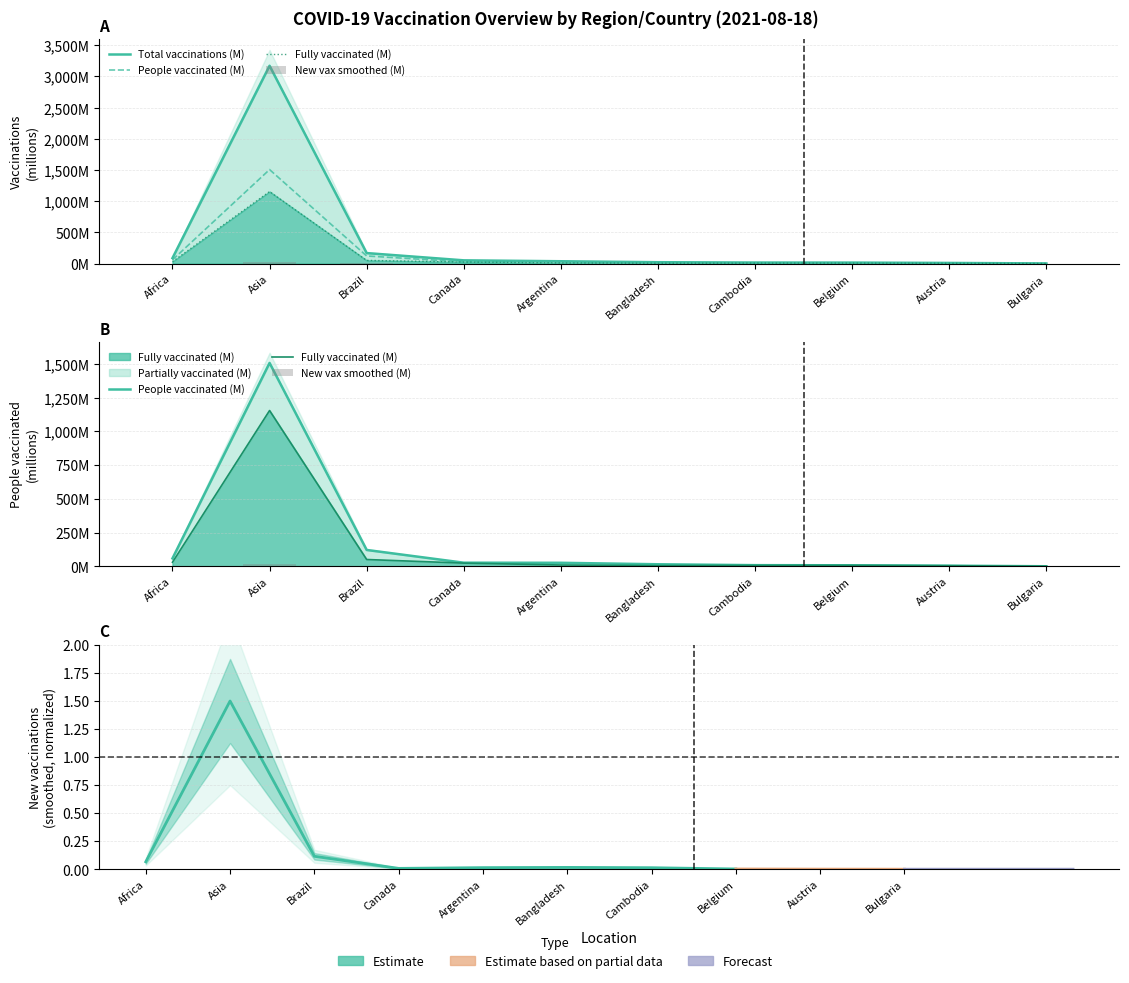

Reading left to right, transcribe all the data shown in this chart.

Total vaccinations (M): Africa=87.4	Asia=3171.0	Brazil=168.2	Canada=51.9	Argentina=37.2	Bangladesh=21.8	Cambodia=16.5	Belgium=15.7	Austria=10.2	Bulgaria=2.2
People vaccinated (M): Africa=59.4	Asia=1506.7	Brazil=121.8	Canada=27.5	Argentina=26.8	Bangladesh=15.9	Cambodia=9.3	Belgium=8.3	Austria=5.4	Bulgaria=1.1
Fully vaccinated (M): Africa=30.8	Asia=1154.4	Brazil=51.2	Canada=24.4	Argentina=10.4	Bangladesh=5.9	Cambodia=7.6	Belgium=7.7	Austria=5.1	Bulgaria=1.1
New vax smoothed (M): Africa=0.9	Asia=20.7	Brazil=1.6	Canada=0.1	Argentina=0.2	Bangladesh=0.2	Cambodia=0.2	Belgium=0.0	Austria=0.0	Bulgaria=0.0